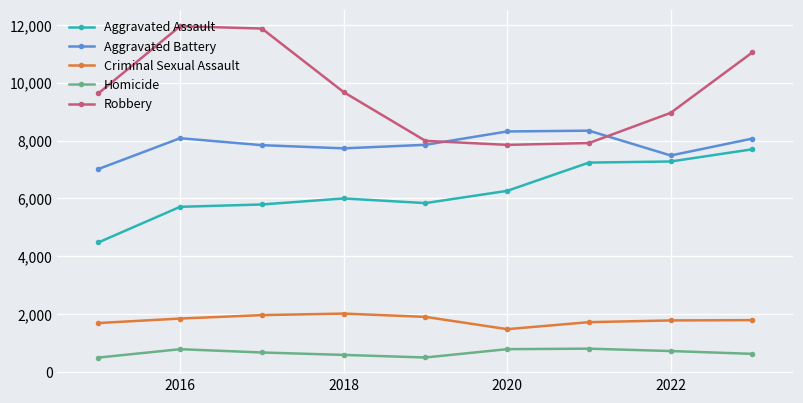

What is the minimum value shown in the chart?

496